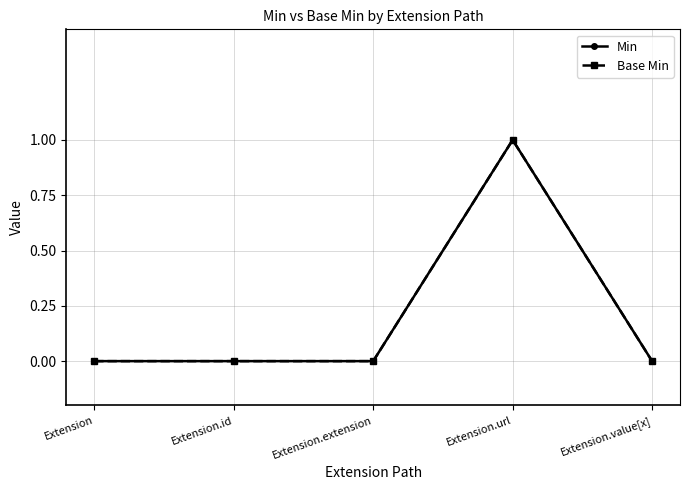

Is this an area chart (filled region under the line)?

No